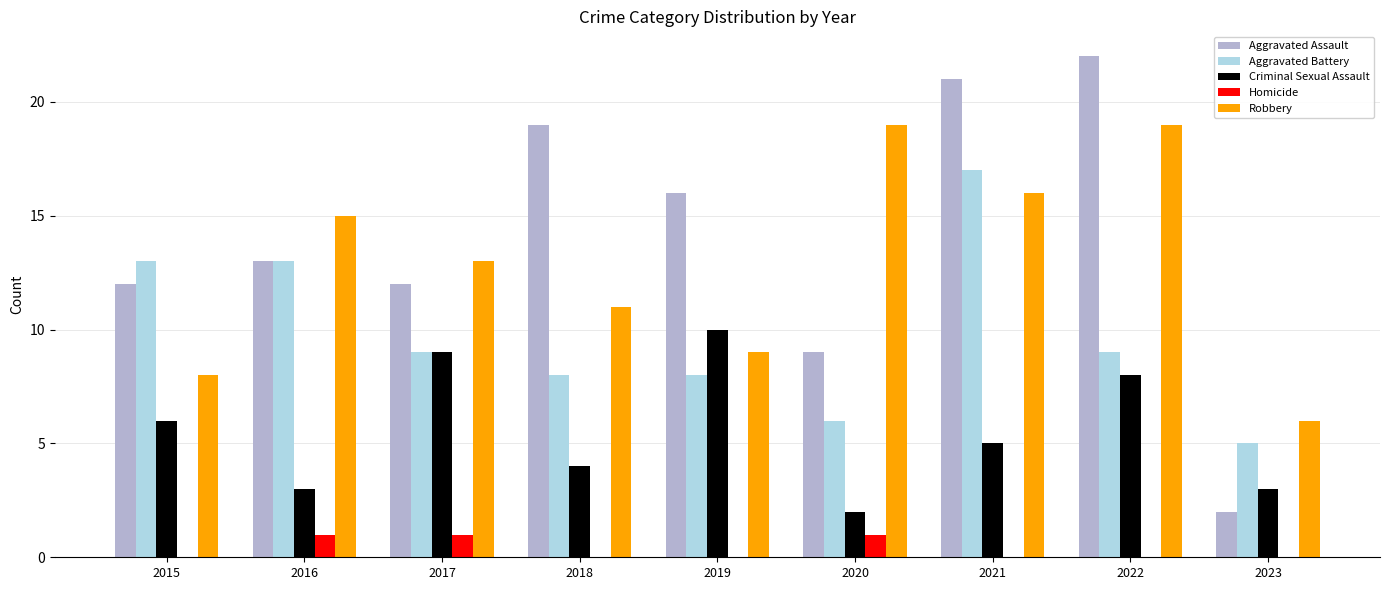

What is the sum of all Homicide values?

3